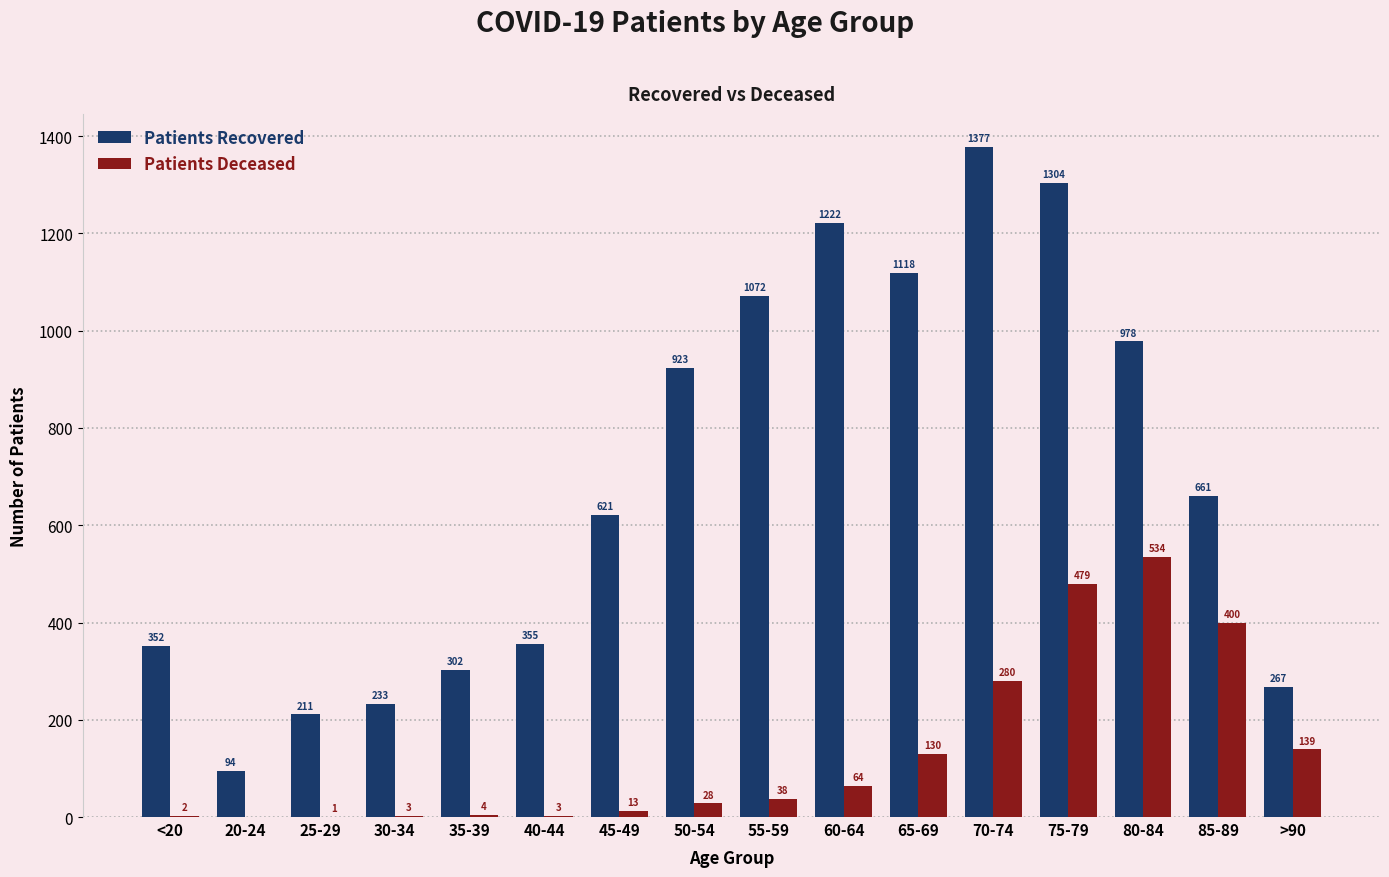

What is the total value across all series at 40-44?

358